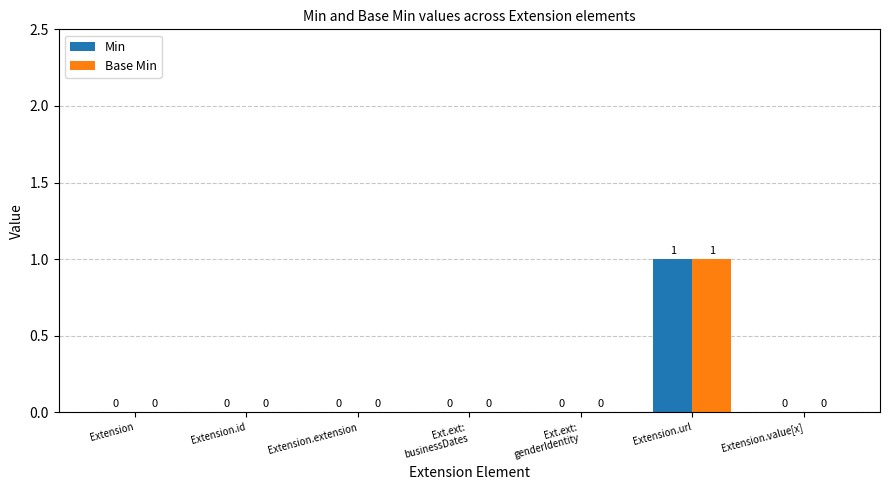

Reading right to left, list all the values displayed in this chart.

Min: 0	1	0	0	0	0	0
Base Min: 0	1	0	0	0	0	0